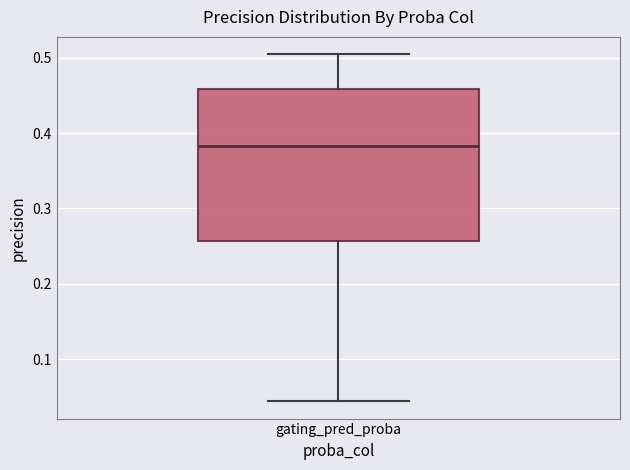

Read this box plot against the y-axis: the position of the median line, the range covered by the box, and the ends of both whiskers. The values are not printed on the chart, so give them approximately, as read against the axis.

median 0.38, box 0.26 to 0.46, whiskers 0.04 to 0.50